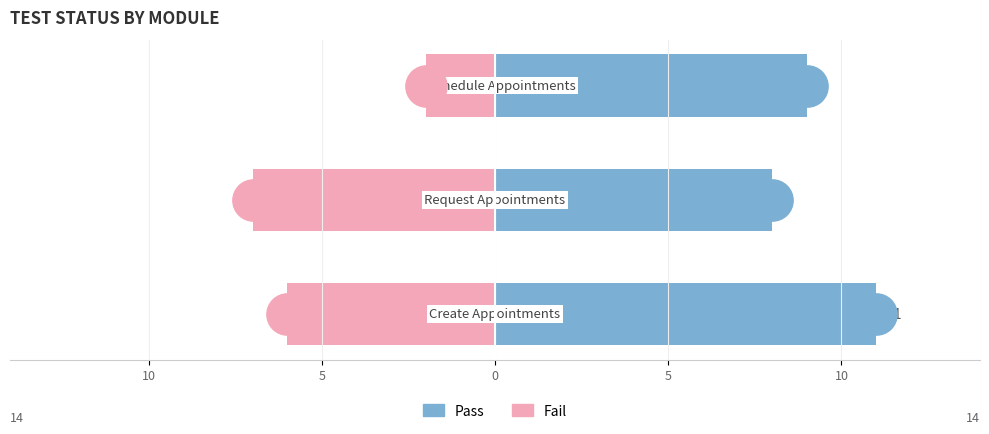

Does the chart contain any negative values?

Yes